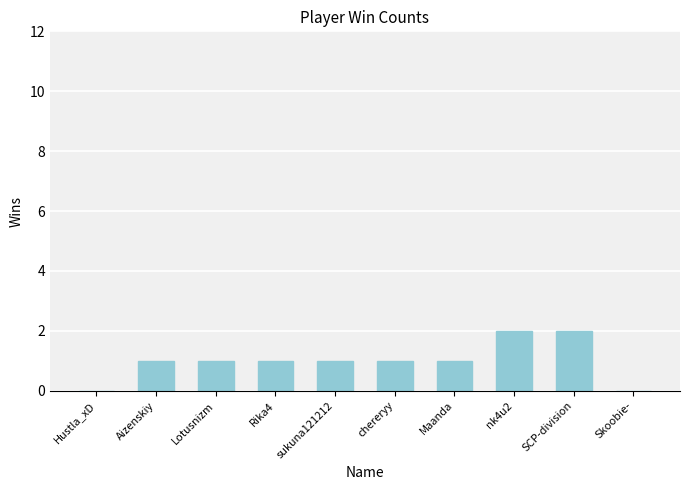

Reading left to right, transcribe all the data shown in this chart.

0	1	1	1	1	1	1	2	2	0